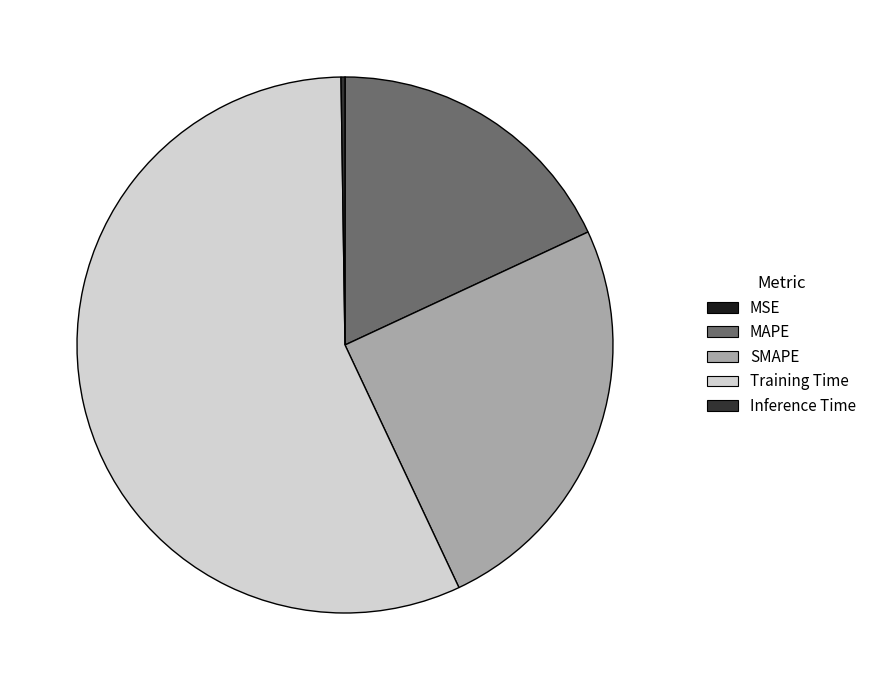

Is it true that MAPE is 18% of the pie?

True